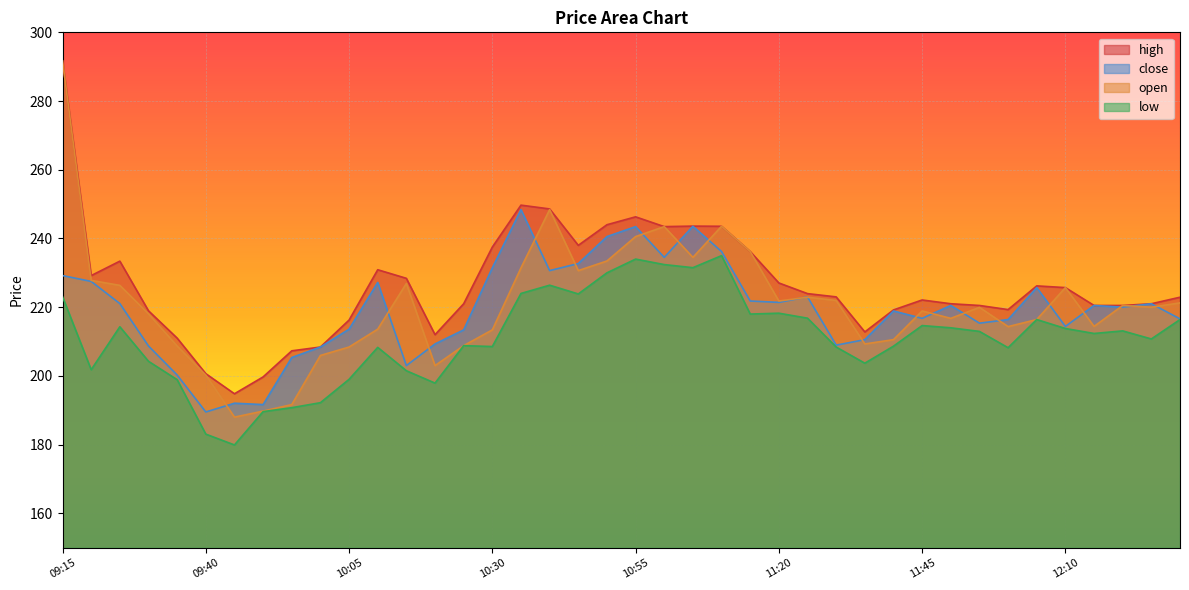

What is the total value across all series at 11:35?

836.4